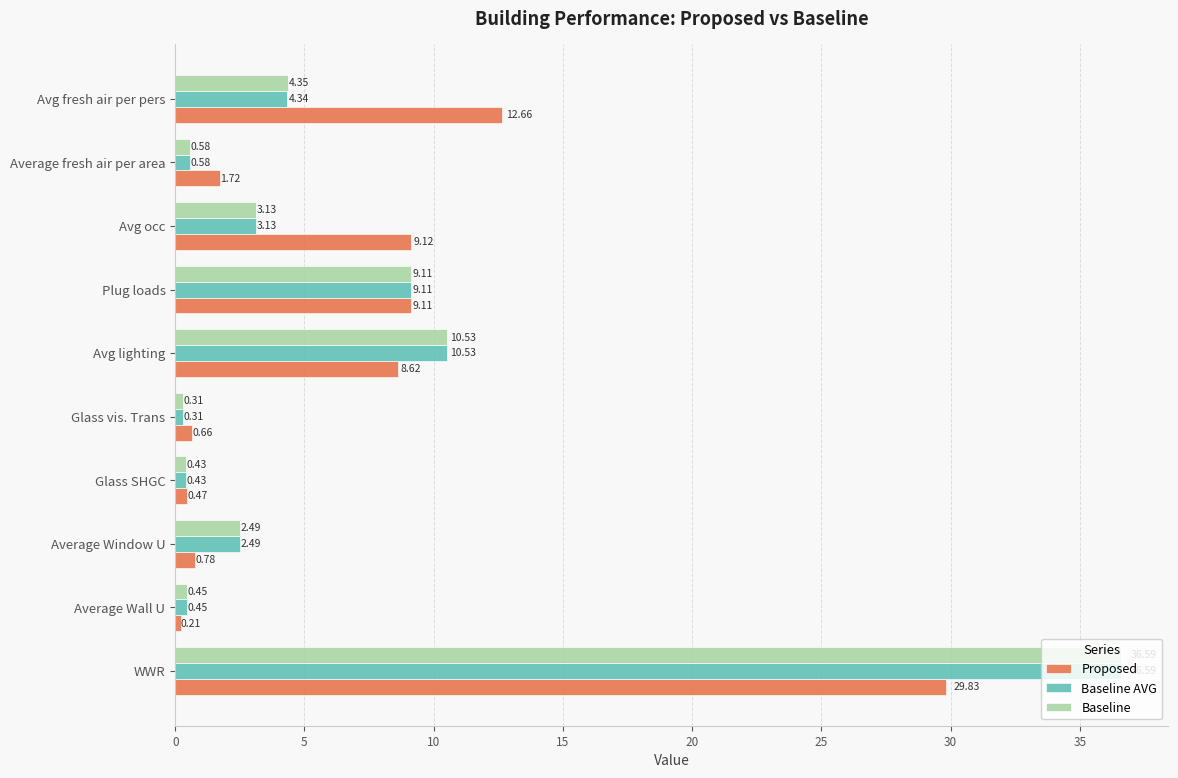

What is the average value of the Proposed series?

7.3